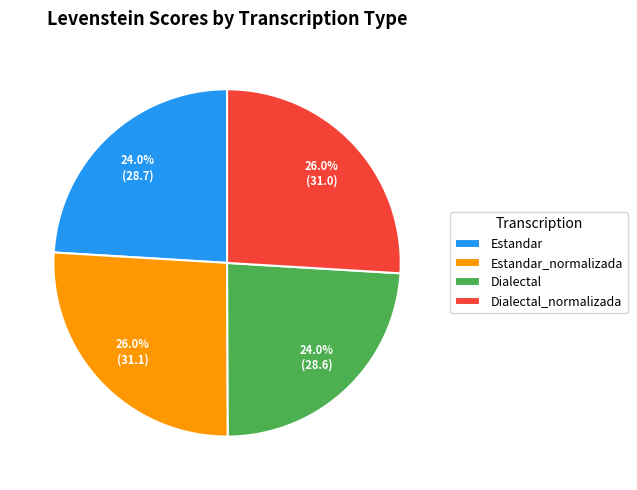

To the nearest percent, what is the difference between the largest and smallest slice percentages?

2%